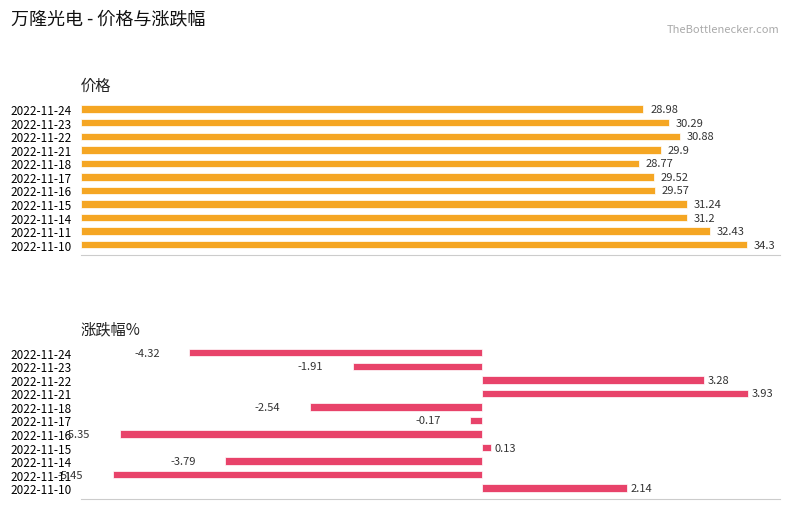

What is the sum of all 涨跌幅% values?

-14.1